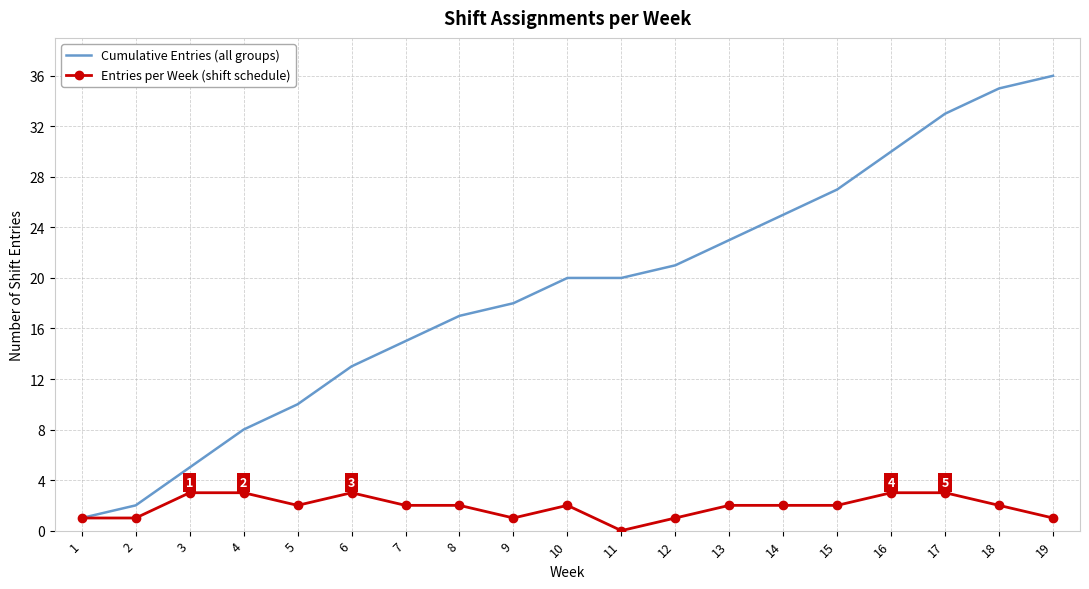

Count the number of categories in the chart.

19